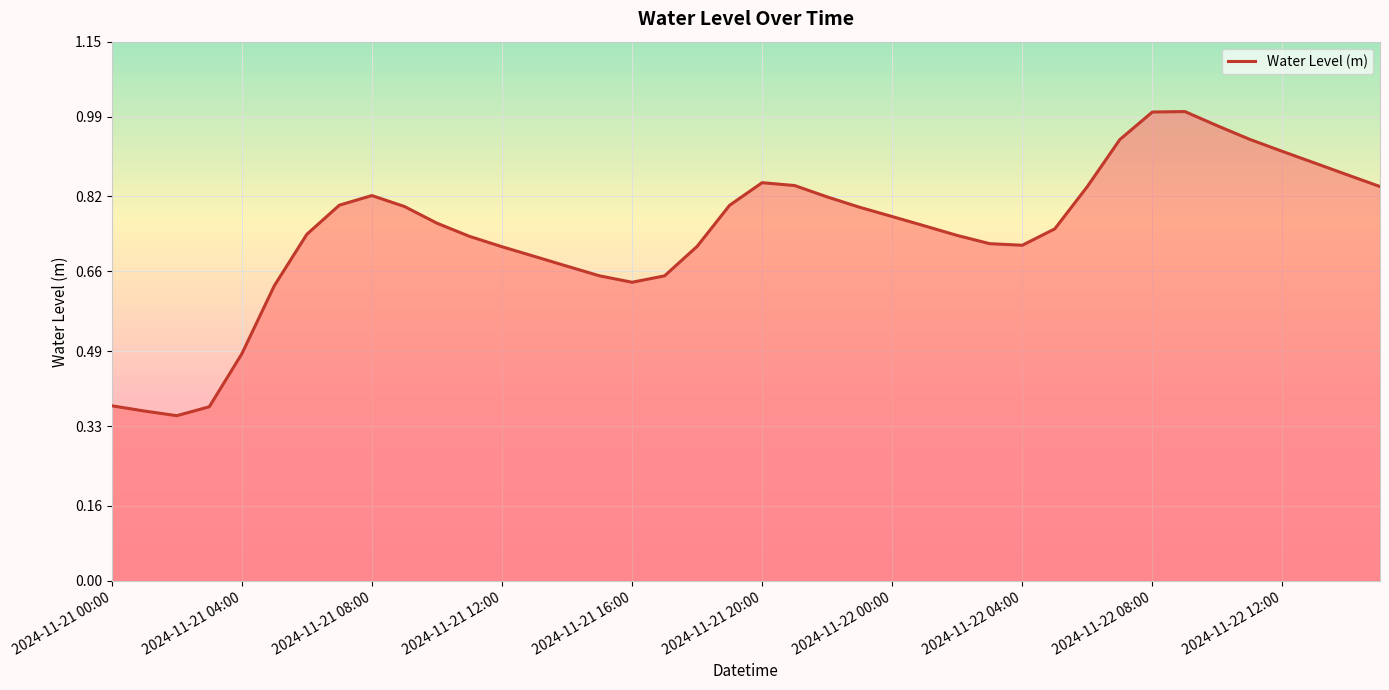

What is the difference between the maximum and minimum values?

0.6